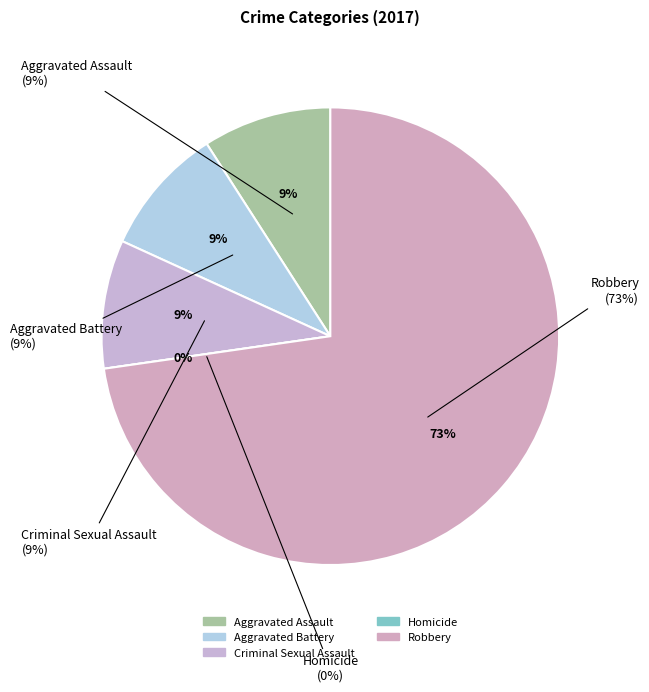

The Homicide slice represents 0% of the pie. True or false?

True